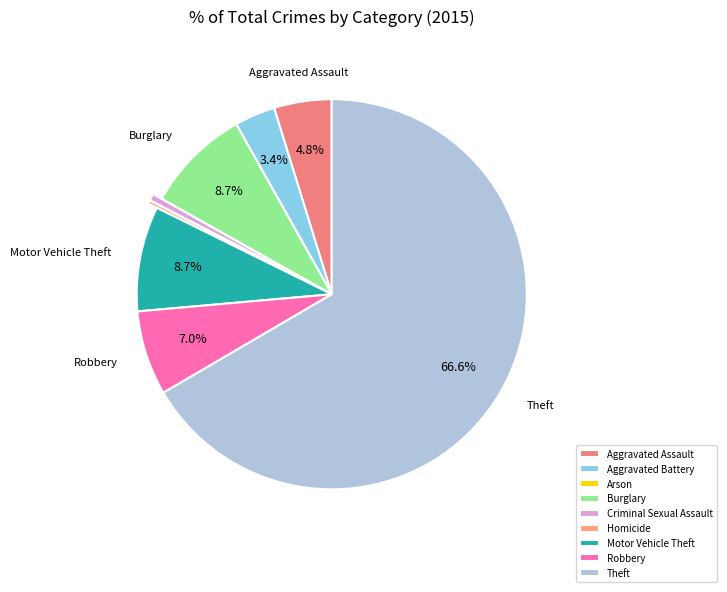

Count the number of slices in the pie.

9